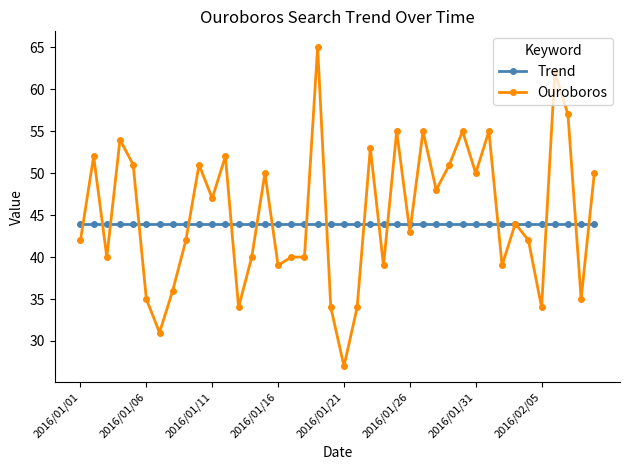

What is the lowest value of the Ouroboros series?

27